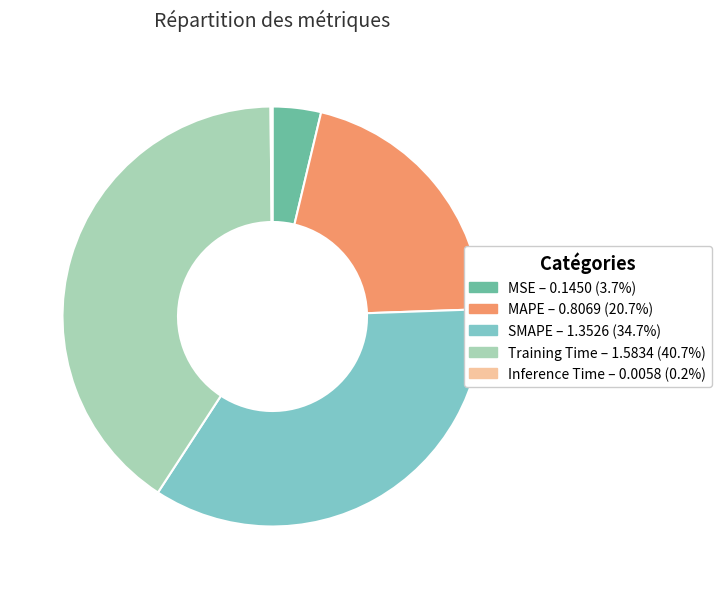

The MSE slice represents 4% of the pie. True or false?

True